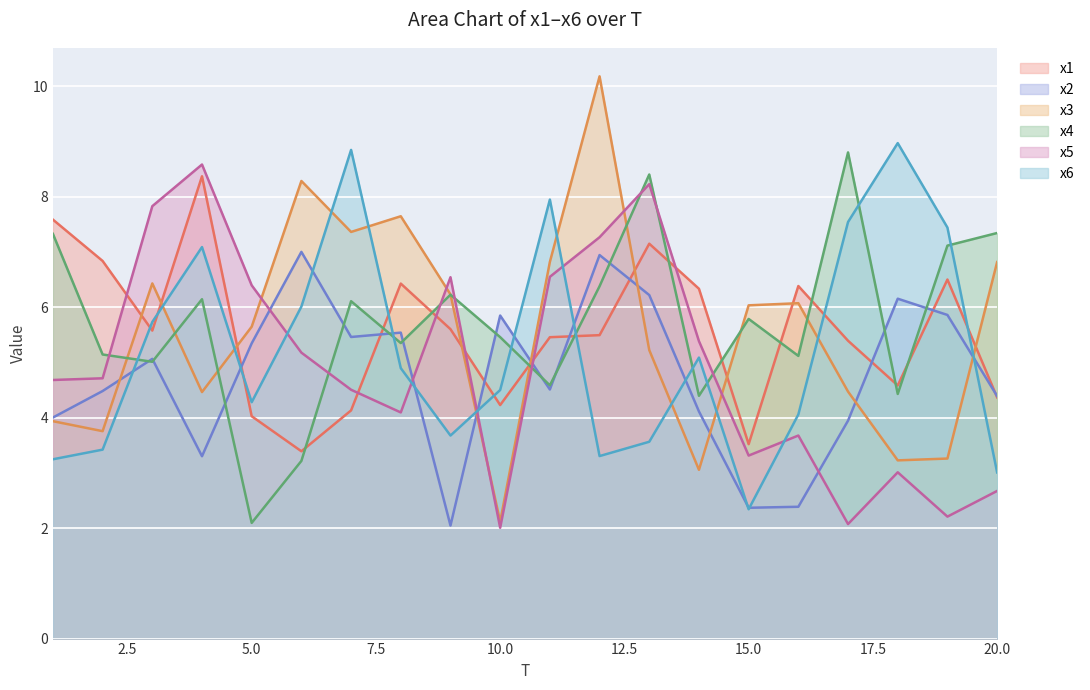

Which series has the largest total across all categories?

x4